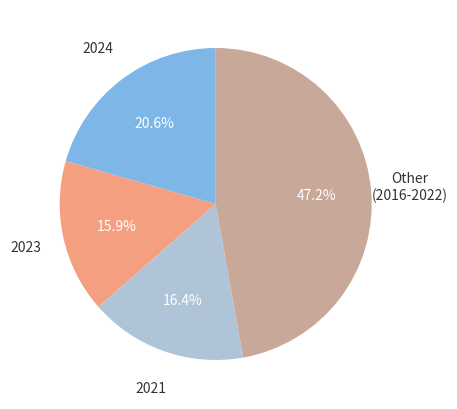

Does any single category account for the majority?

No